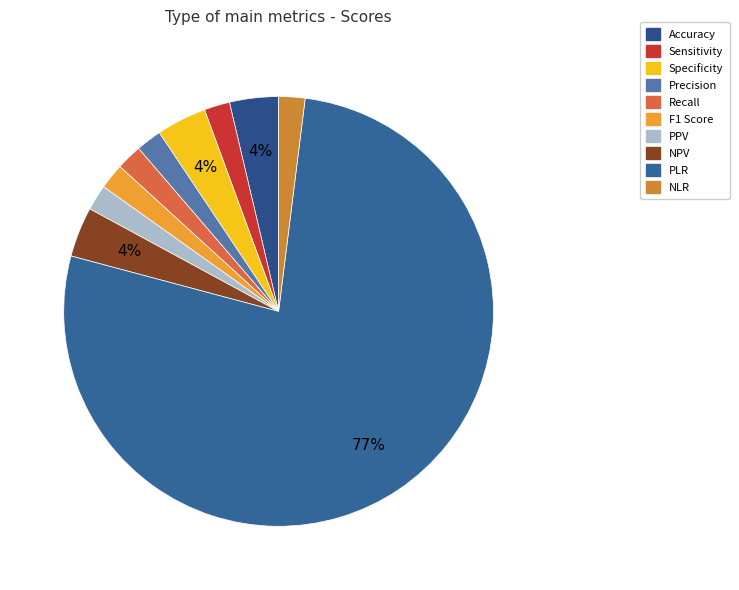

How many slices are in this pie chart?

10